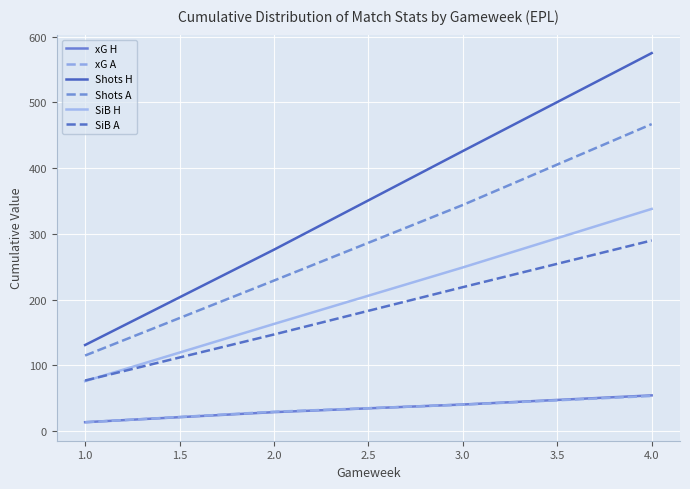

Does the chart have visible grid lines?

Yes